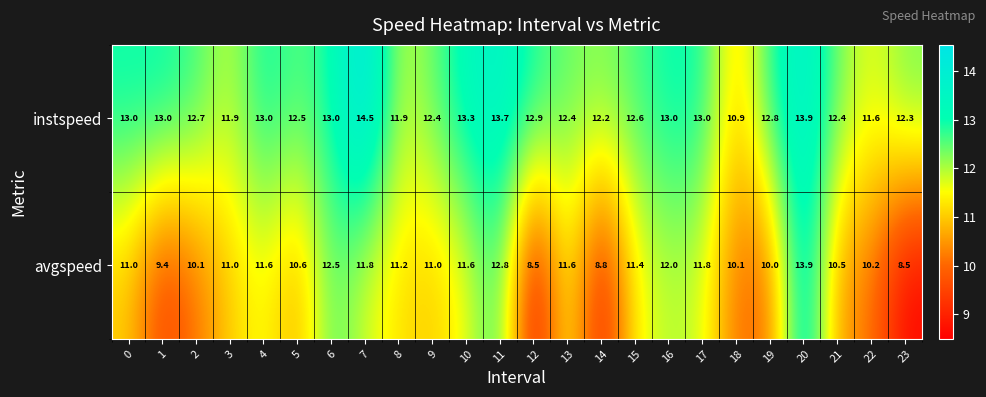

Which series has the widest spread of values?

avgspeed